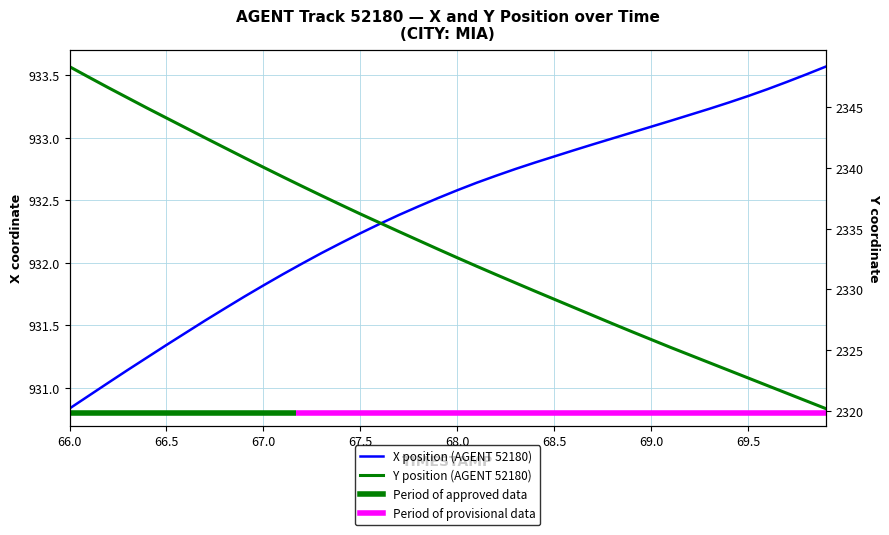

How many data points in Y are less than 2333?

20